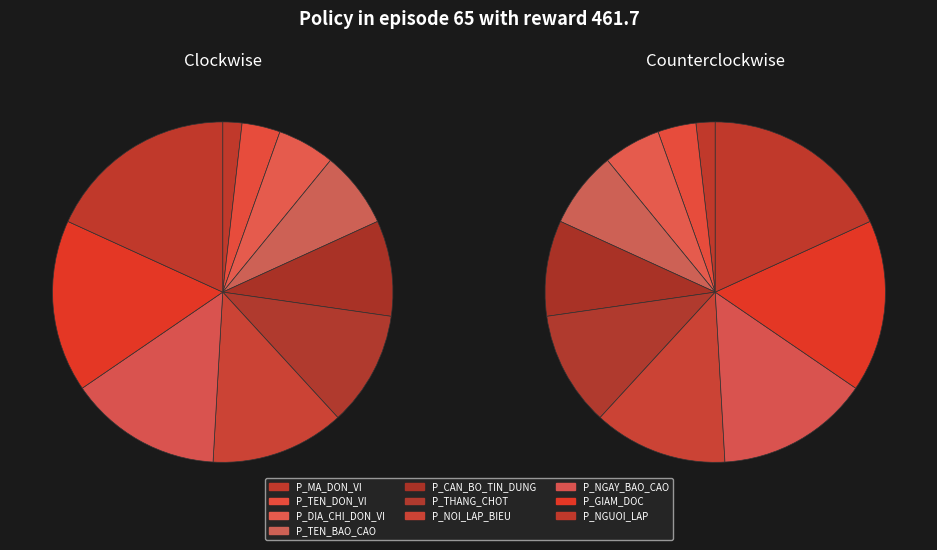

Rank the categories by value from highest to lowest.

P_NGUOI_LAP, P_GIAM_DOC, P_NGAY_BAO_CAO, P_NOI_LAP_BIEU, P_THANG_CHOT, P_CAN_BO_TIN_DUNG, P_TEN_BAO_CAO, P_DIA_CHI_DON_VI, P_TEN_DON_VI, P_MA_DON_VI